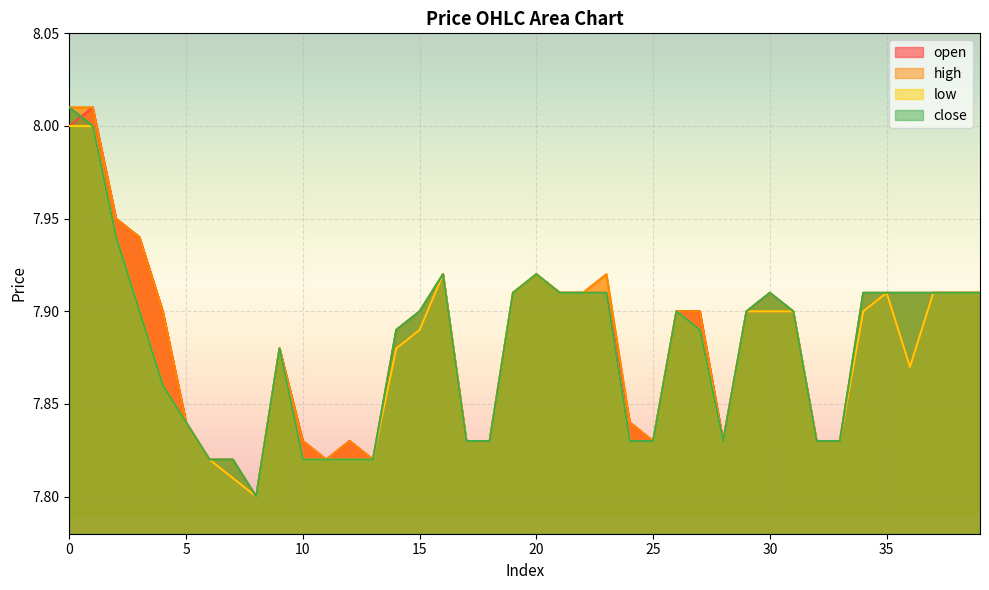

Is the value of high at 27 greater than the value of open at 0?

No